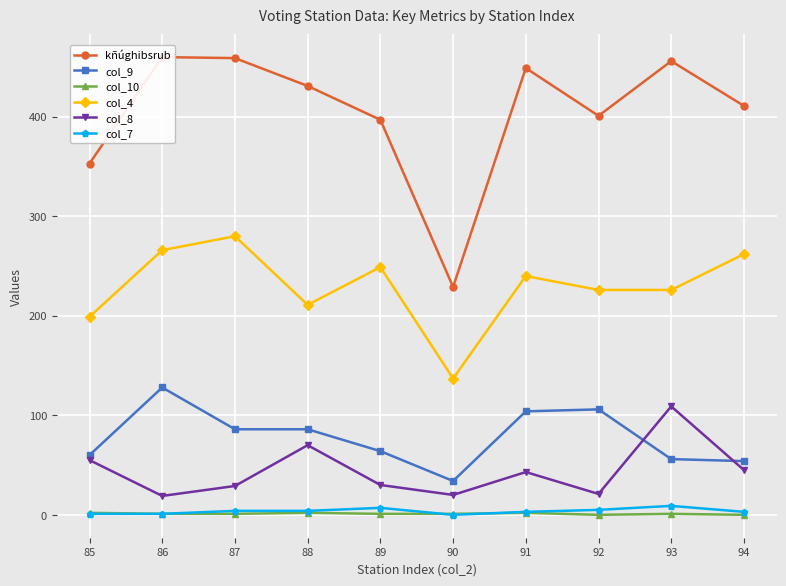

Which series has the largest range (max minus min)?

kñúghibsrub